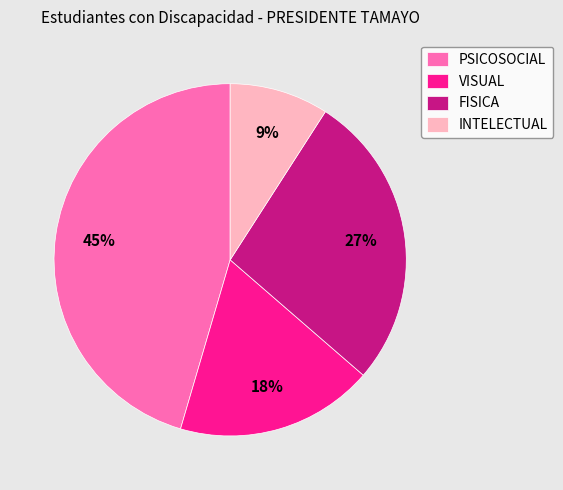

Which category has the biggest portion of the pie?

PSICOSOCIAL